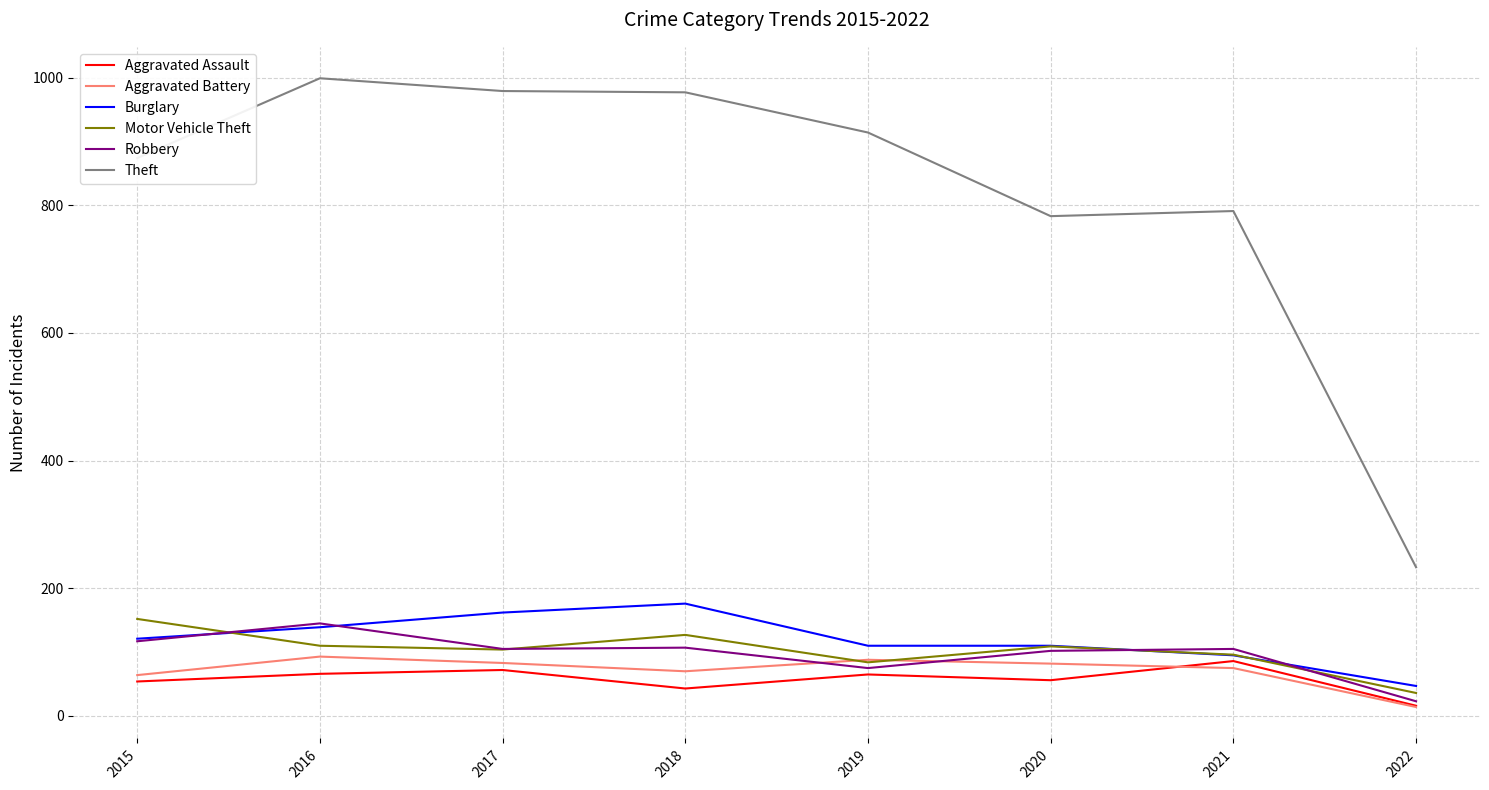

What is the total value across all series at 2018?

1500